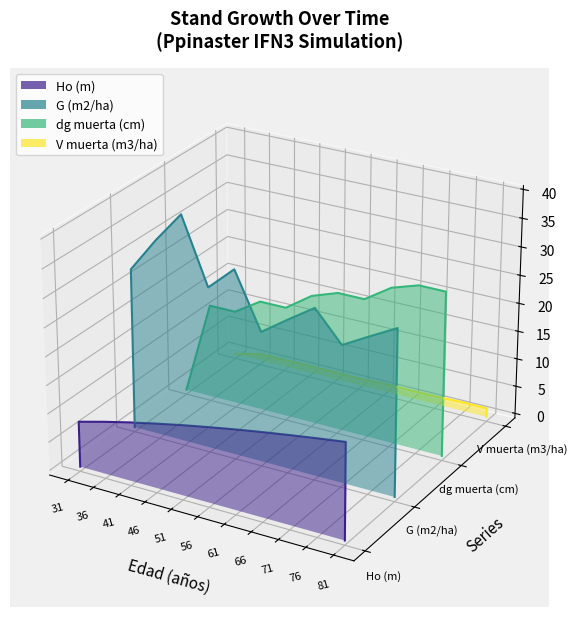

True or false: dg muerta (cm) has more than 0 points higher than both neighbors.

True